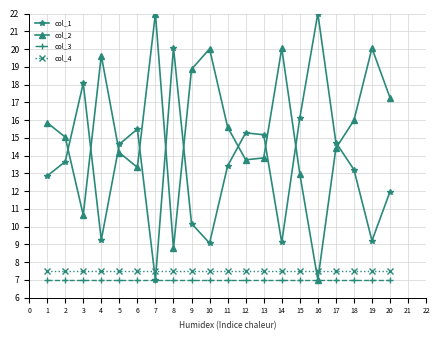

What is the difference between the highest and lowest values at 17?

7.7